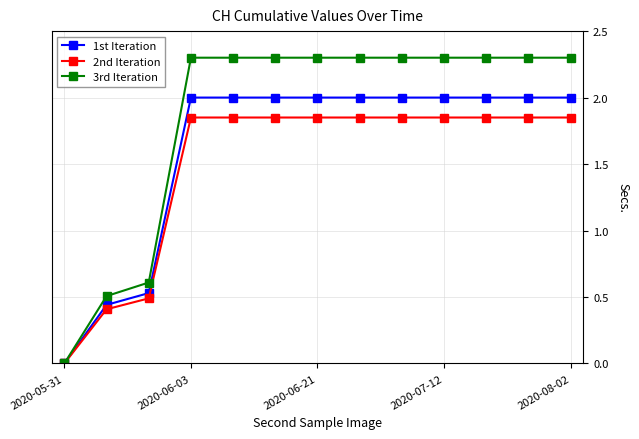

Which series has the widest spread of values?

3rd Iteration